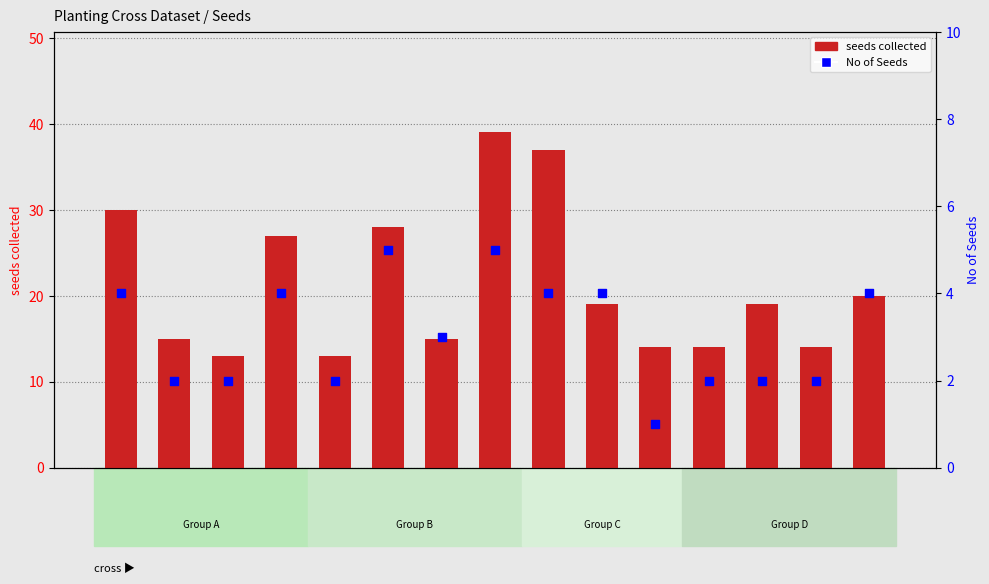

Is the value of No of Seeds at A19004 greater than the value of seeds collected at A19010?

No